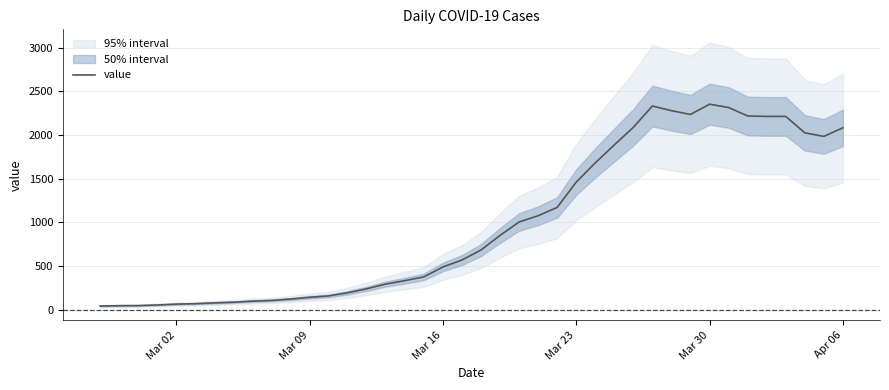

What is the highest value of the value series?

2354